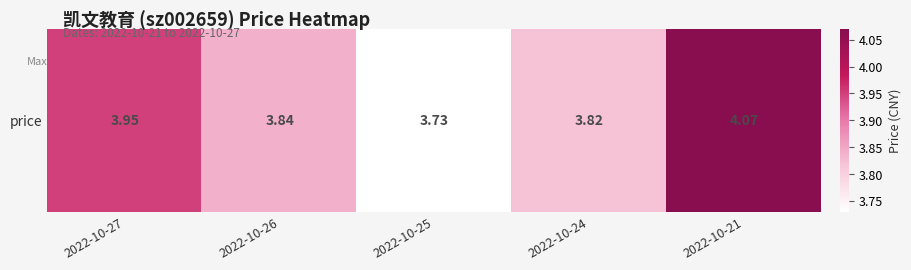

Between 2022-10-26 and 2022-10-27, which is larger?

2022-10-27